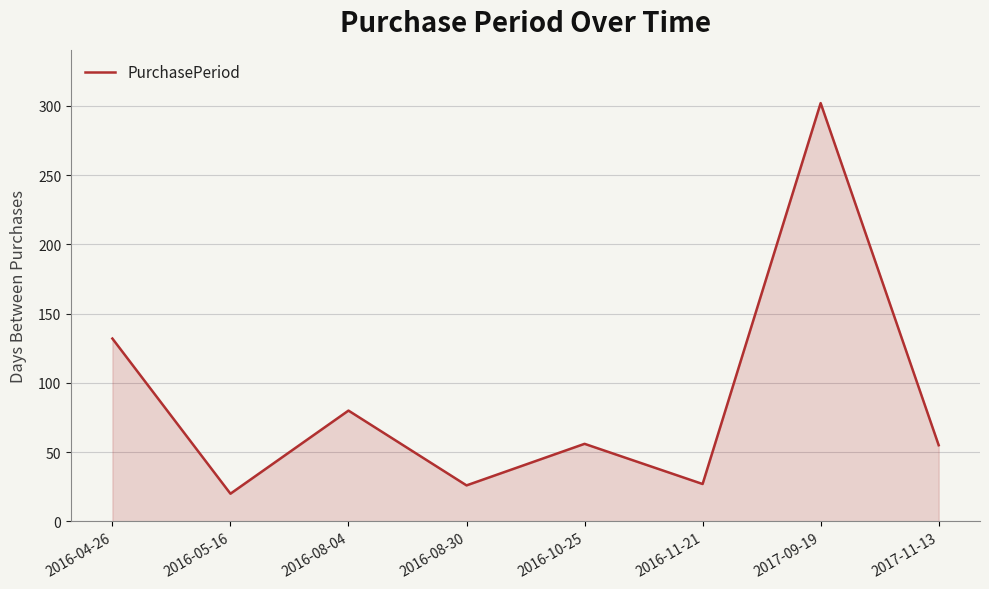

Is it true that the value at 2016-05-16 is 20?

True